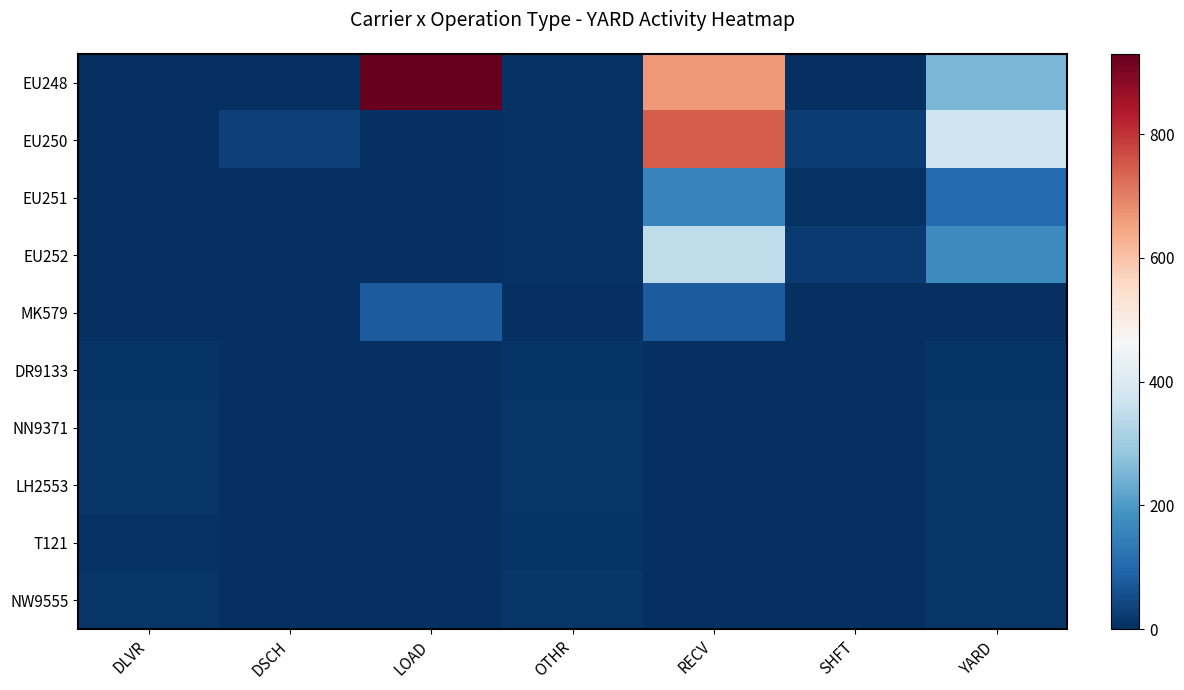

Which series changed the most between DSCH and YARD?

EU250